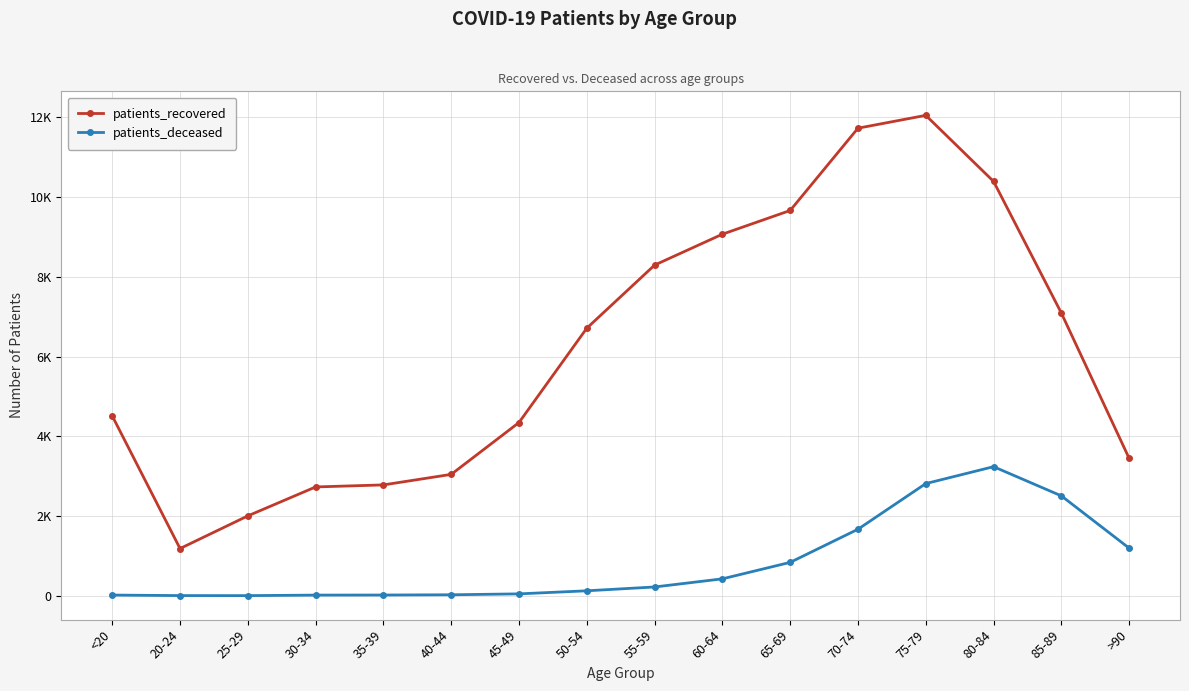

Is this an area chart (filled region under the line)?

No